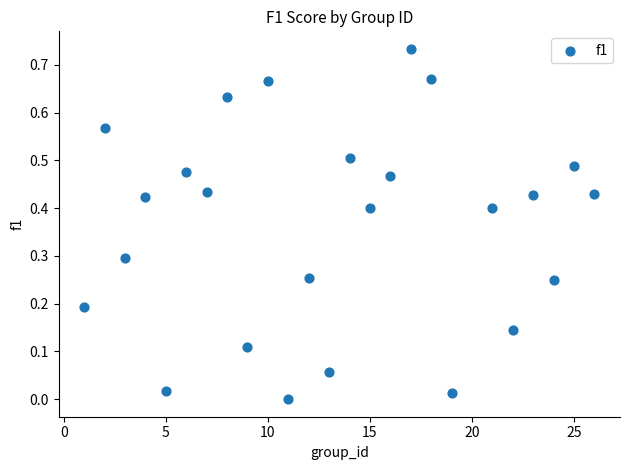

What is the range of X values (max minus min)?

25.0